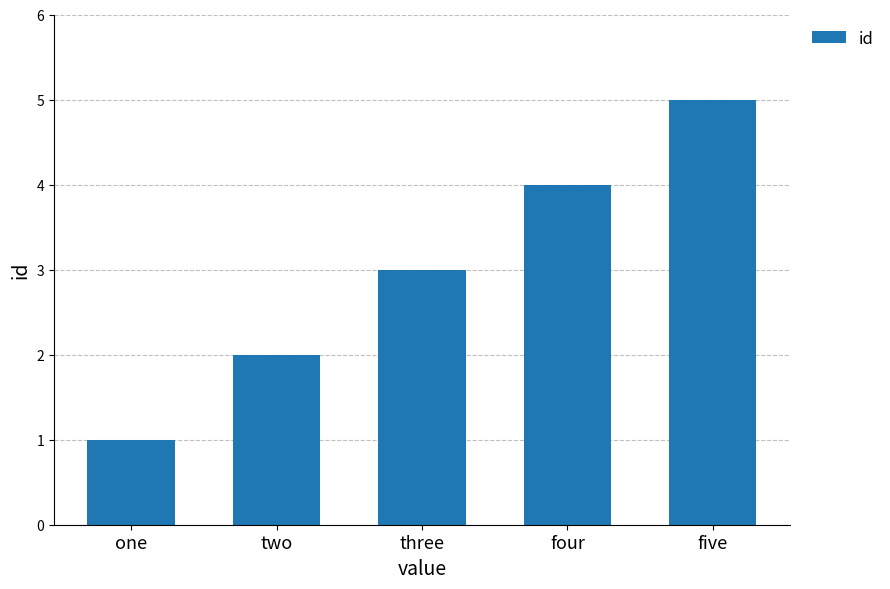

Reading left to right, what are all the values shown in this chart?

1	2	3	4	5